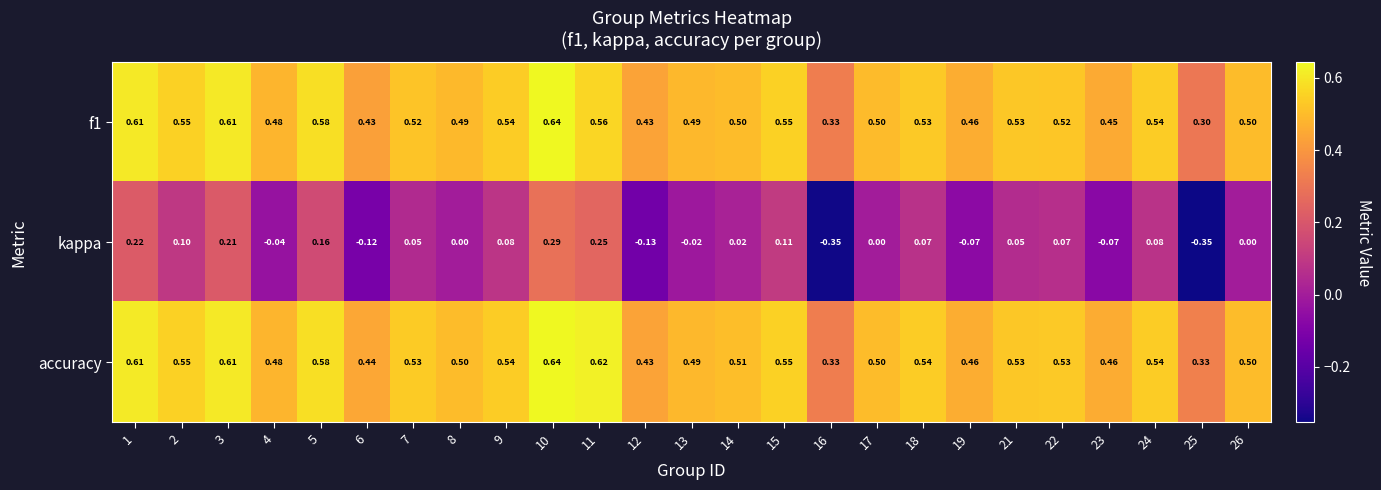

Is the value of f1 at 2 greater than the value of accuracy at 4?

Yes